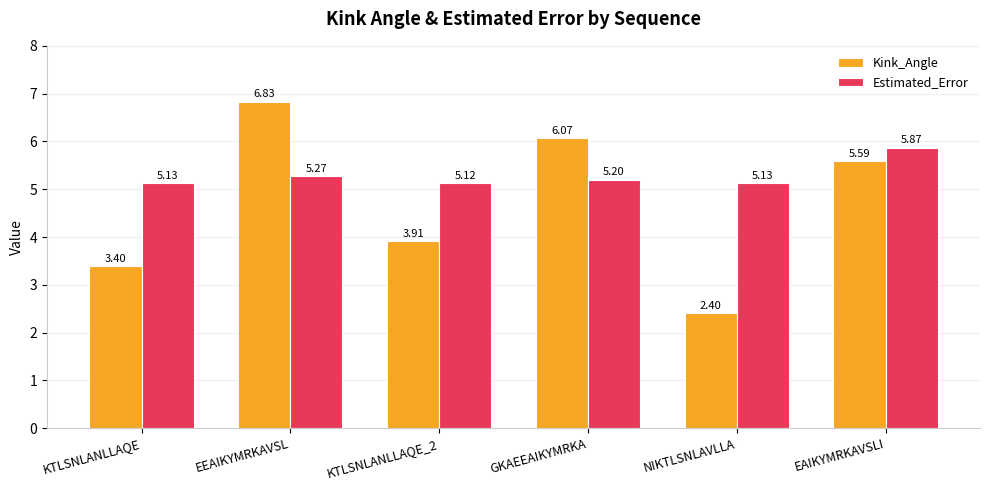

Which label corresponds to the smallest value in the chart?

NIKTLSNLAVLLA